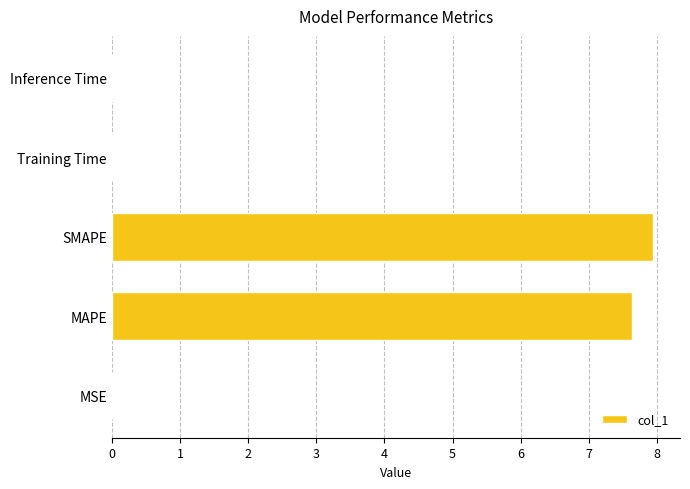

True or false: the data shows 7.9 at SMAPE.

True